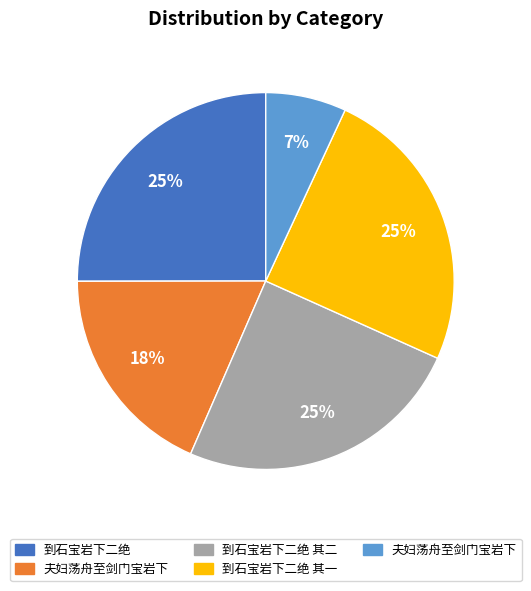

Does any single category account for the majority?

No